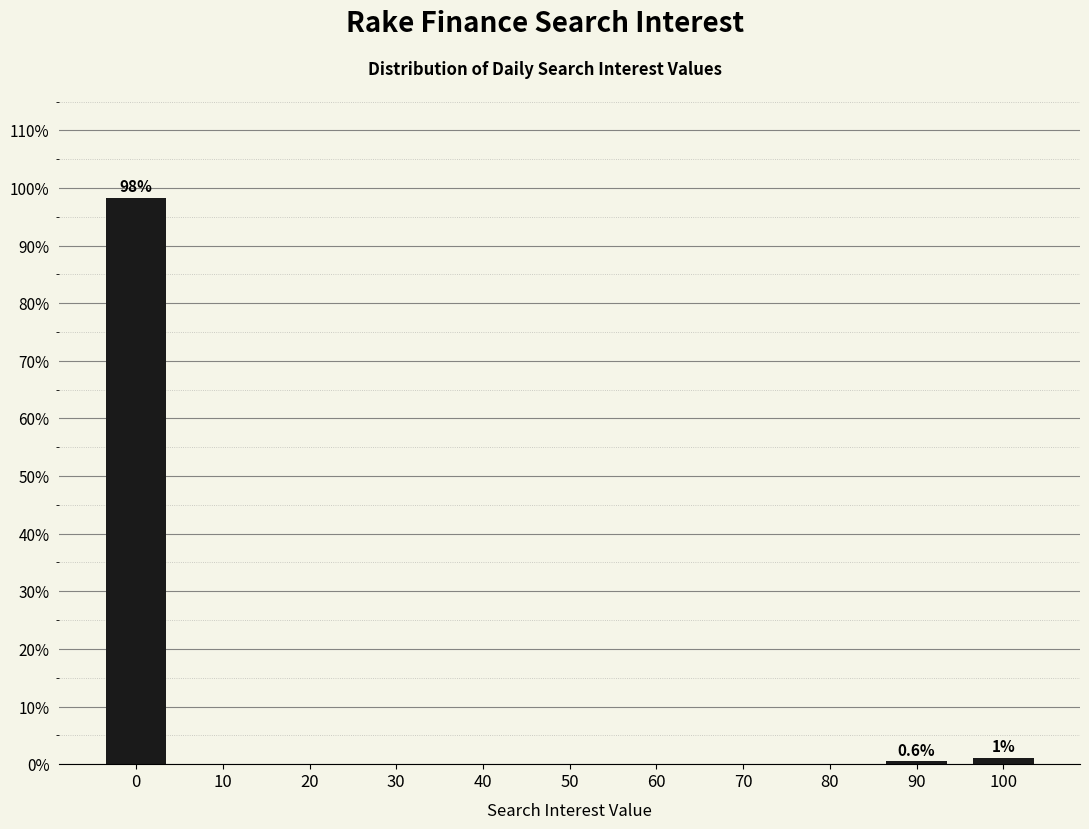

Reading left to right, transcribe all the data shown in this chart.

0=98.3	10=0.0	20=0.0	30=0.0	40=0.0	50=0.0	60=0.0	70=0.0	80=0.0	90=0.6	100=1.1